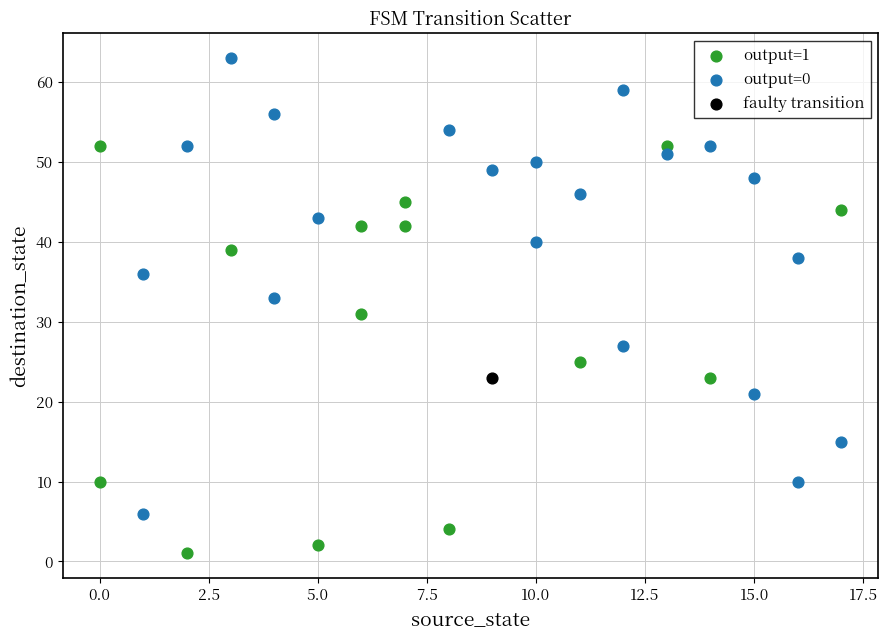

What are all the series names shown in the legend?

output=1, output=0, faulty transition